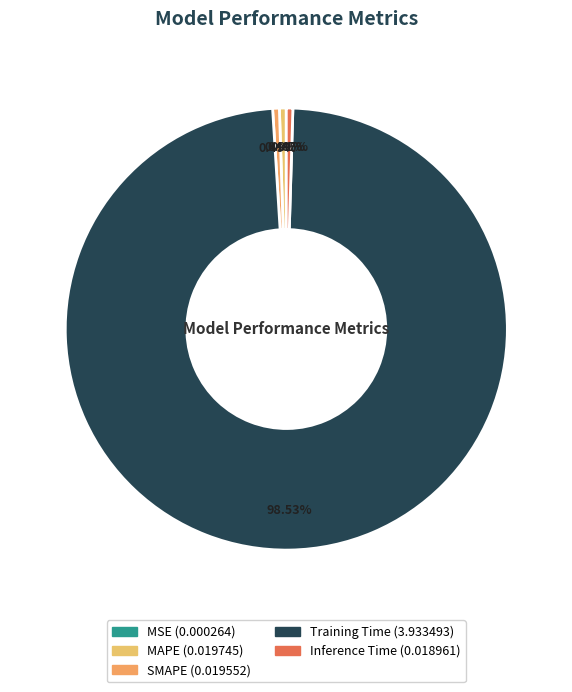

Which has a higher value, MAPE or Inference Time?

MAPE